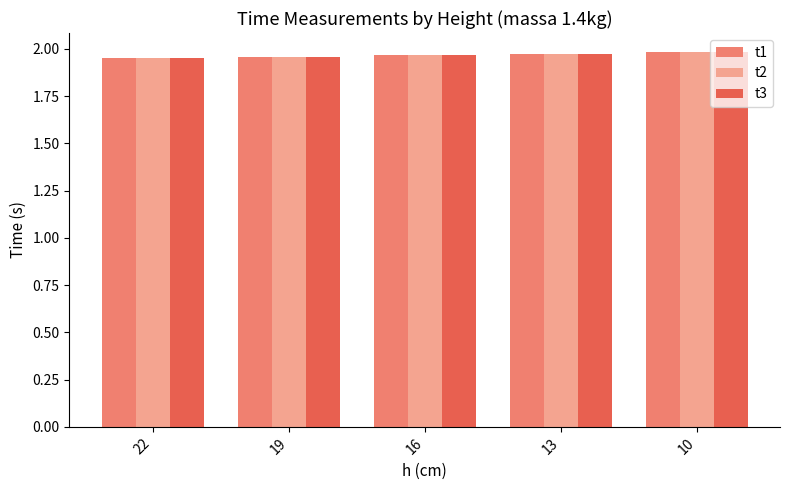

Is it true that t3 equals 2.0 at 10?

True